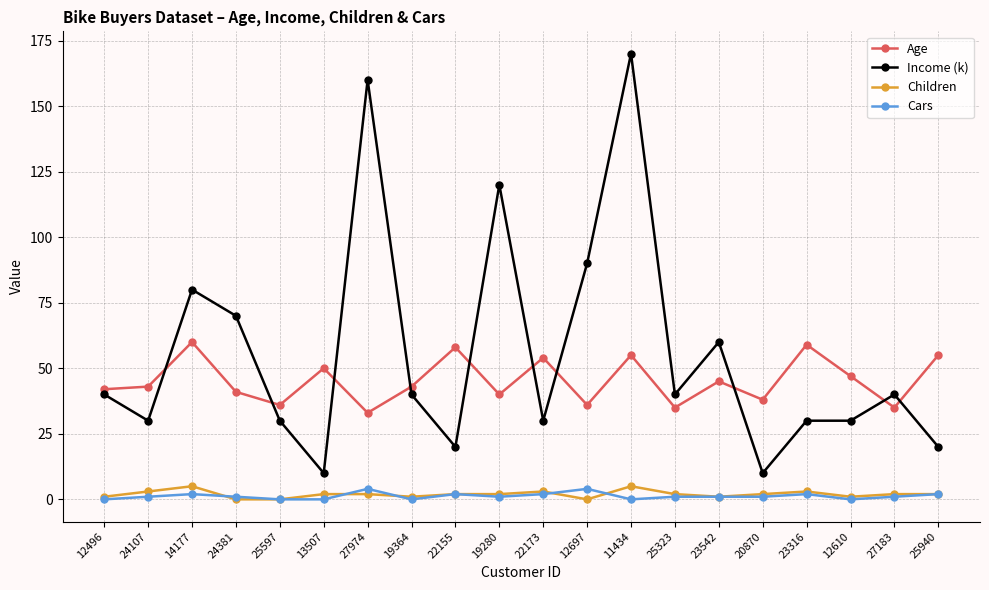

True or false: Children has more than 2 points higher than both neighbors.

True